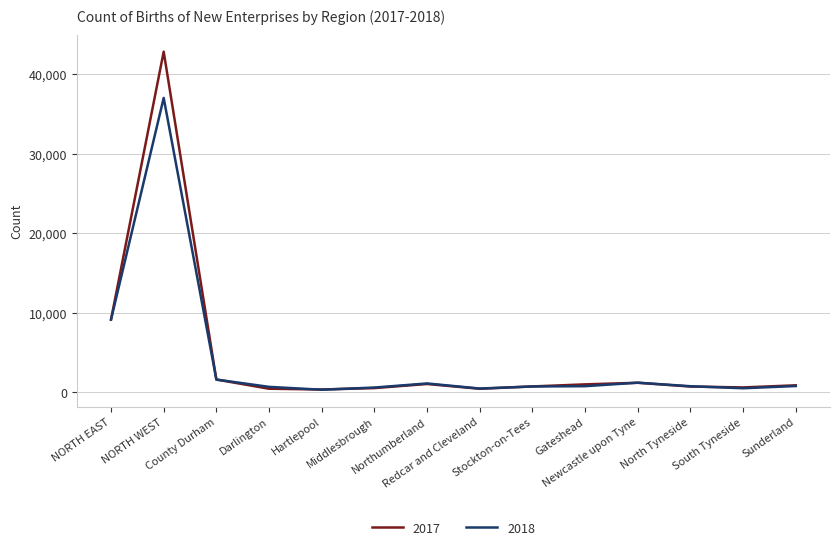

Rank the series by their maximum value, from lowest to highest.

2018, 2017